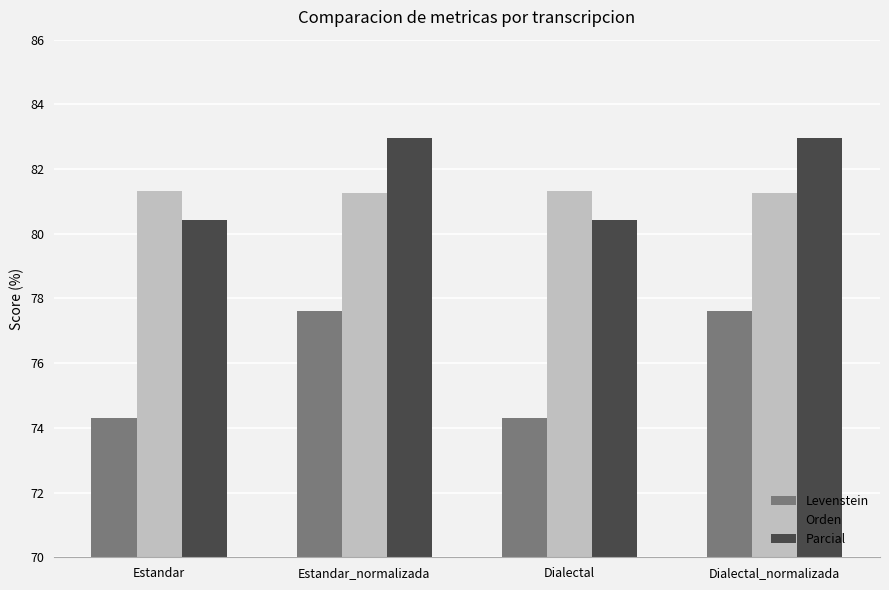

What is the minimum value shown in the chart?

74.3